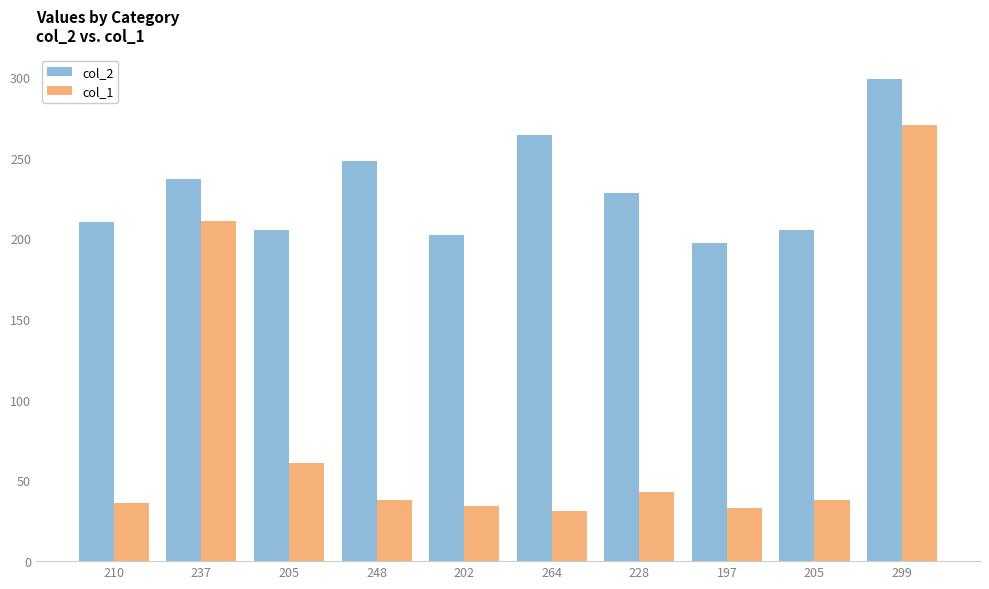

What is the difference between the col_2 values at 210 and 237?

27